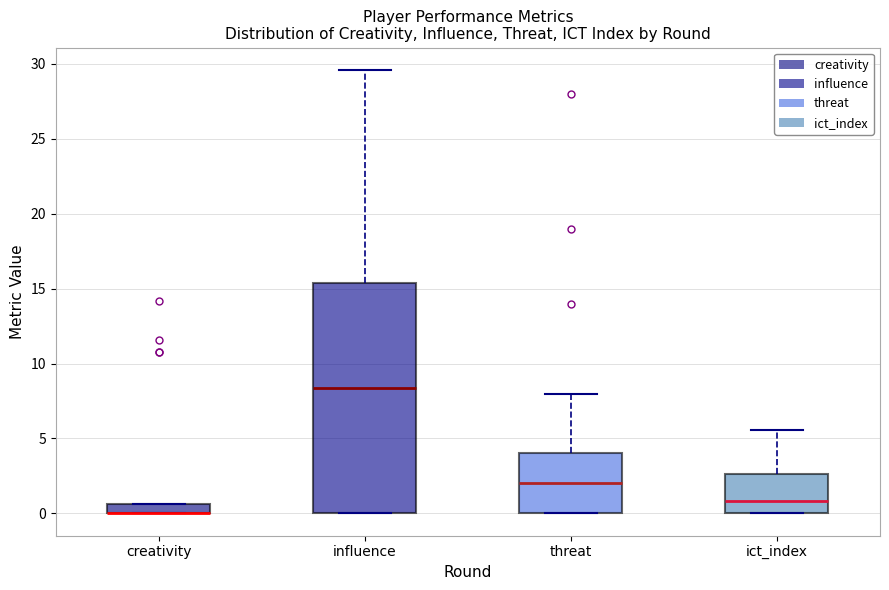

Comparing the boxes themselves (not the whiskers), which one is the tallest?

influence